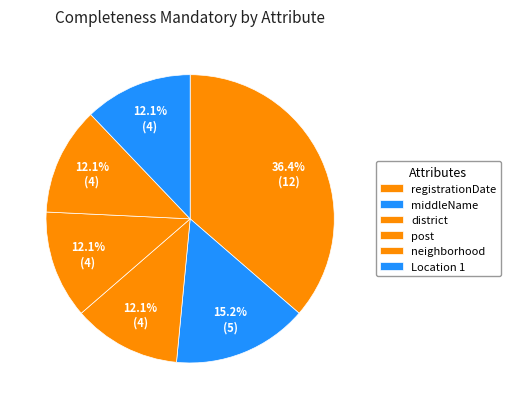

Between registrationDate and neighborhood, which is larger?

registrationDate